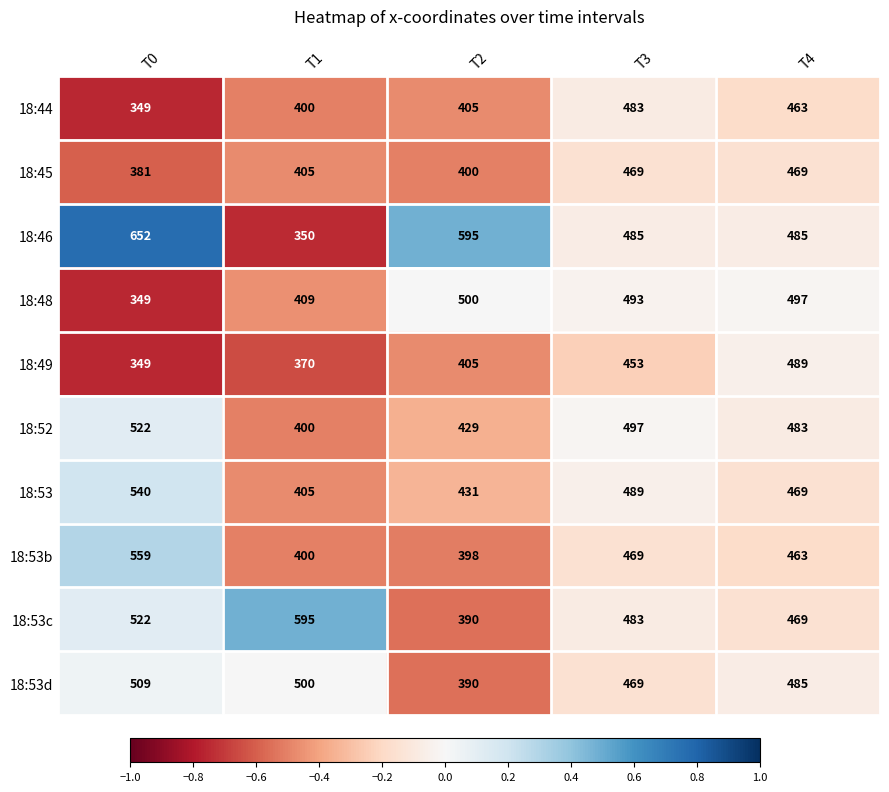

The 18:44 series shows 682 at T3. True or false?

False